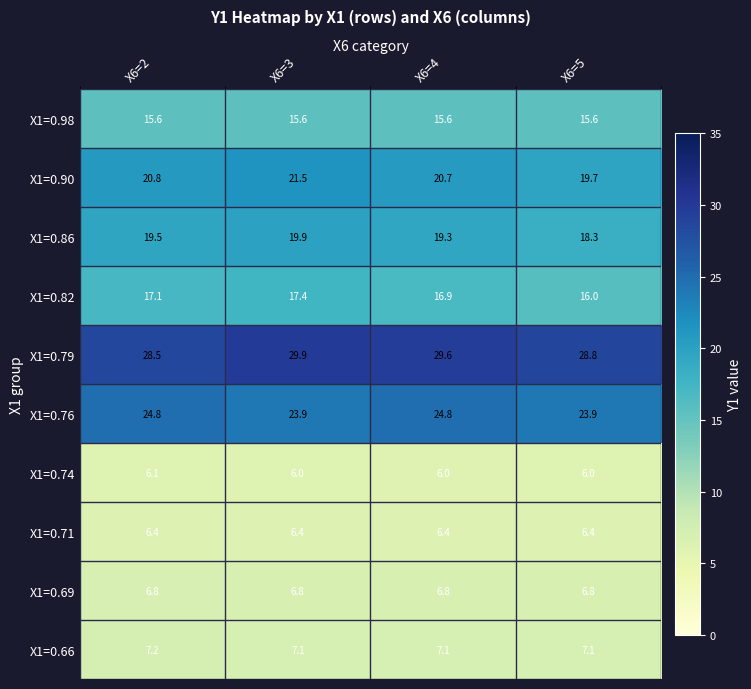

Is the value of X1=0.98 at X6=3 greater than the value of X1=0.76 at X6=3?

No